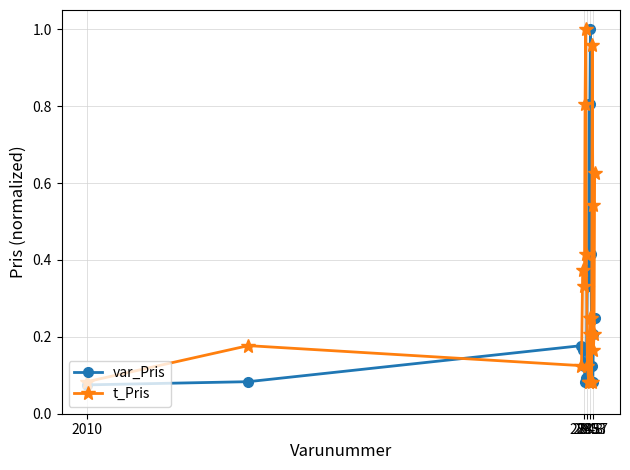

At how many categories does at least one series exceed 0?

20